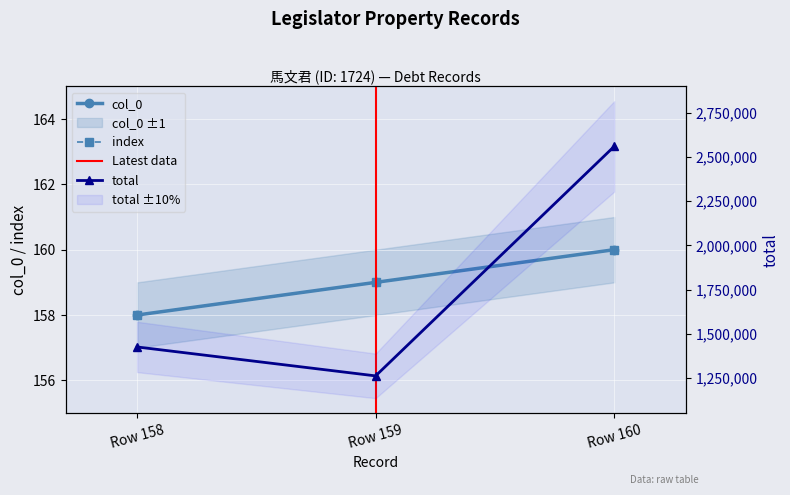

Is it true that total equals 1750161 at Row 160?

False